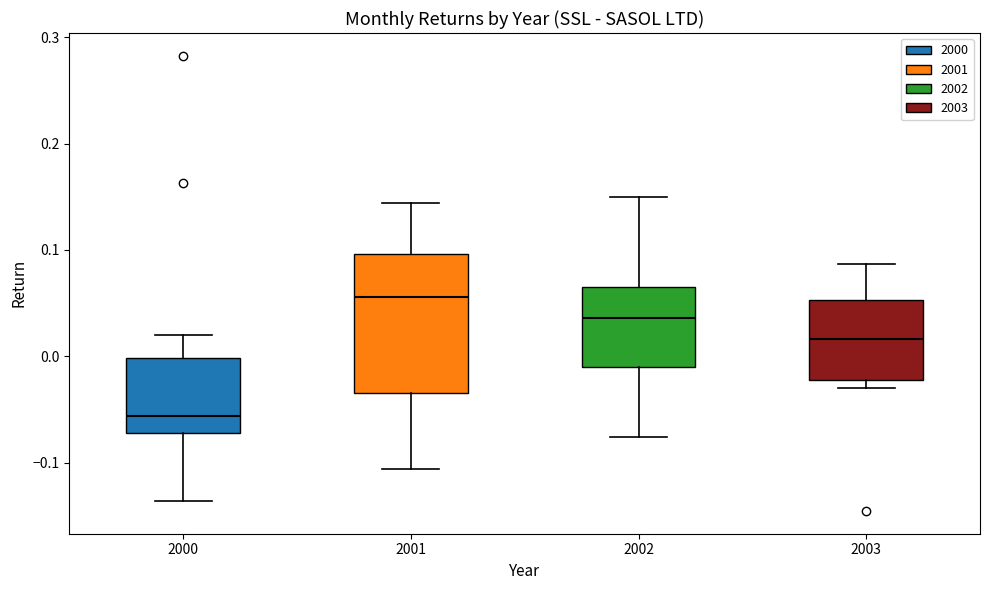

Reading left to right, transcribe this box plot: for each box, give where its median line is, the range the box spans, and where its two whiskers end, as read against the y-axis. The values are not printed on the chart, so give them approximately, as read against the axis.

2000: median -0.06, box -0.07 to 0.00, whiskers -0.14 to 0.02
2001: median 0.06, box -0.03 to 0.10, whiskers -0.11 to 0.14
2002: median 0.04, box -0.01 to 0.07, whiskers -0.08 to 0.15
2003: median 0.02, box -0.02 to 0.05, whiskers -0.03 to 0.09